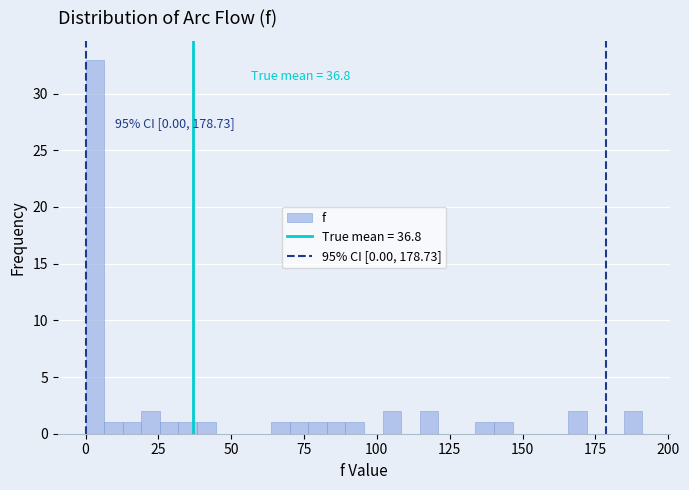

Read against the x-axis, roughly where is the centre of the tallest bar?

5